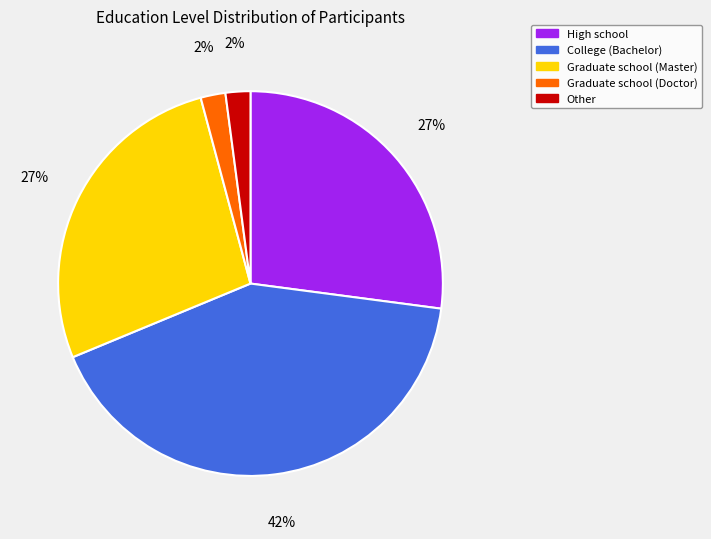

True or false: College (Bachelor) accounts for 42% of the total.

True